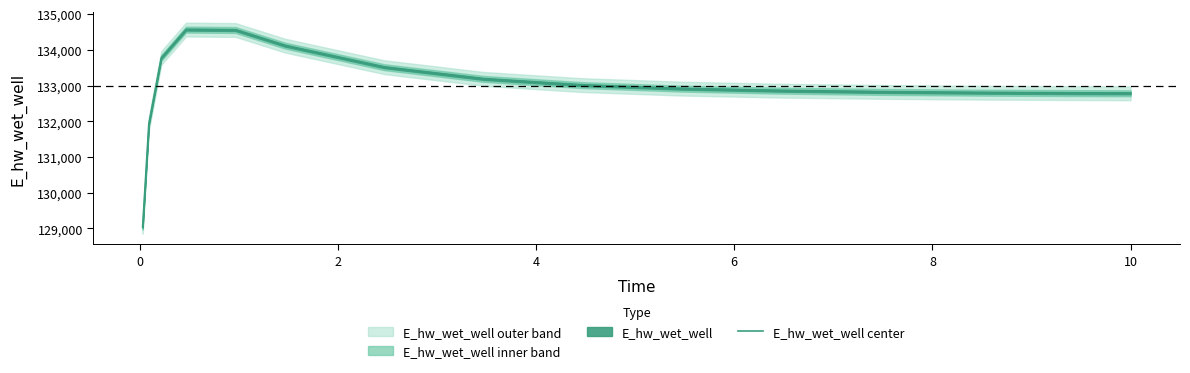

Reading left to right, list all the values displayed in this chart.

129047.2	131926.5	133769.6	134566.1	134554.0	134116.0	133513.5	133186.6	133010.9	132913.2	132856.3	132821.8	132800.4	132787.1	132782.6